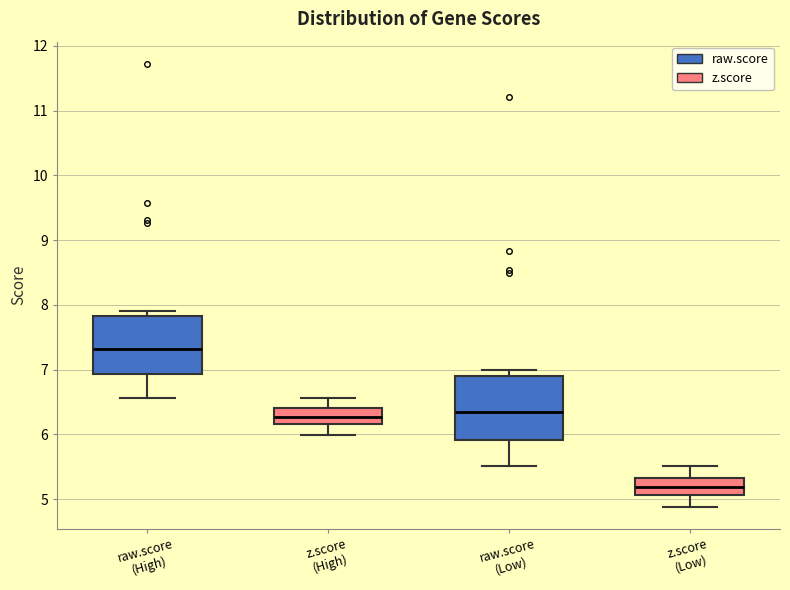

Reading left to right, transcribe this box plot: for each box, give where its median line is, the range the box spans, and where its two whiskers end, as read against the y-axis. The values are not printed on the chart, so give them approximately, as read against the axis.

raw.score (High) (raw.score): median 7.3, box 6.9 to 7.8, whiskers 6.6 to 7.9
raw.score (High) (z.score): median 6.3, box 6.2 to 6.4, whiskers 6.0 to 6.6
raw.score (Low) (raw.score): median 6.3, box 5.9 to 6.9, whiskers 5.5 to 7.0
raw.score (Low) (z.score): median 5.2, box 5.1 to 5.3, whiskers 4.9 to 5.5